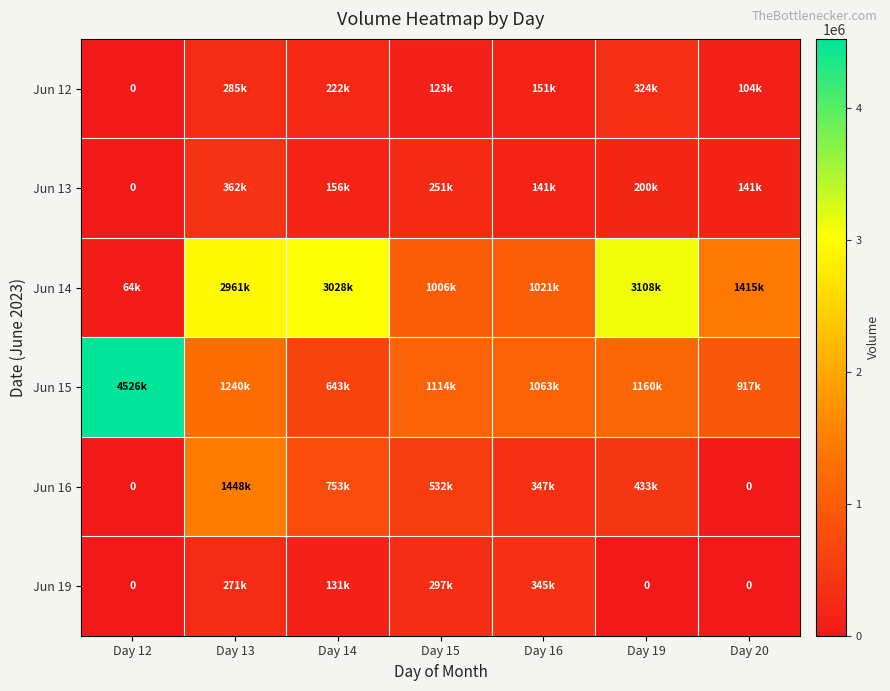

List the series in order of their peak value, lowest first.

Jun 12, Jun 19, Jun 13, Jun 16, Jun 14, Jun 15